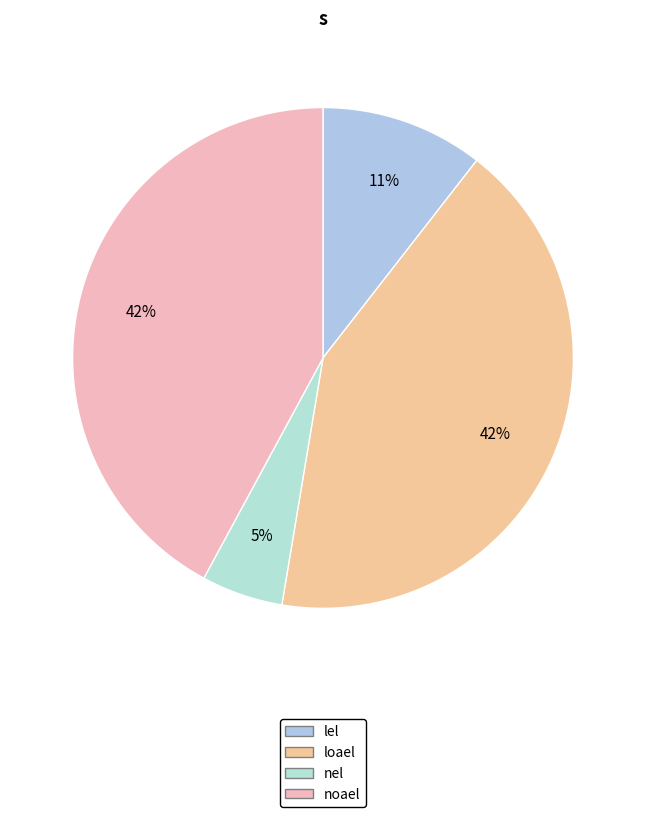

True or false: nel accounts for 5% of the total.

True